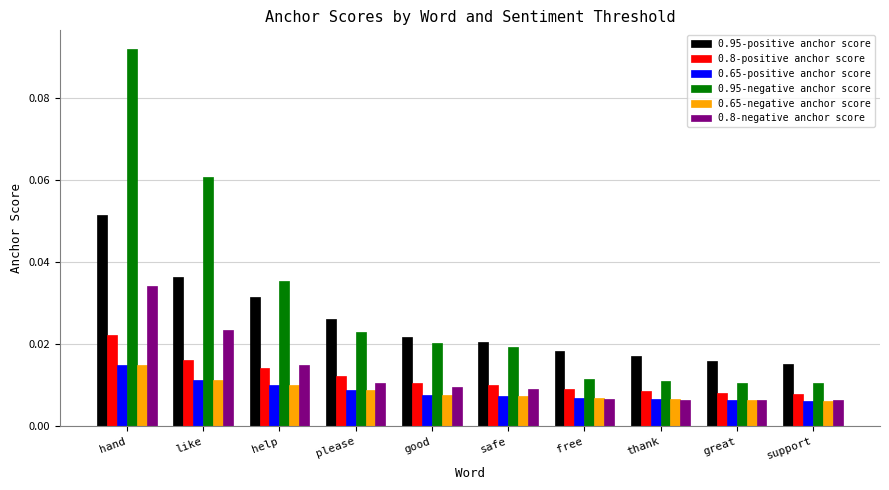

Which label corresponds to the largest value in the chart?

hand